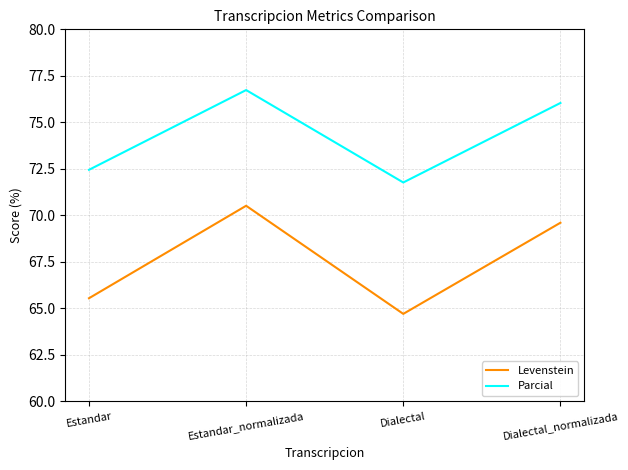

The value of Levenstein at Dialectal is 92.8. True or false?

False